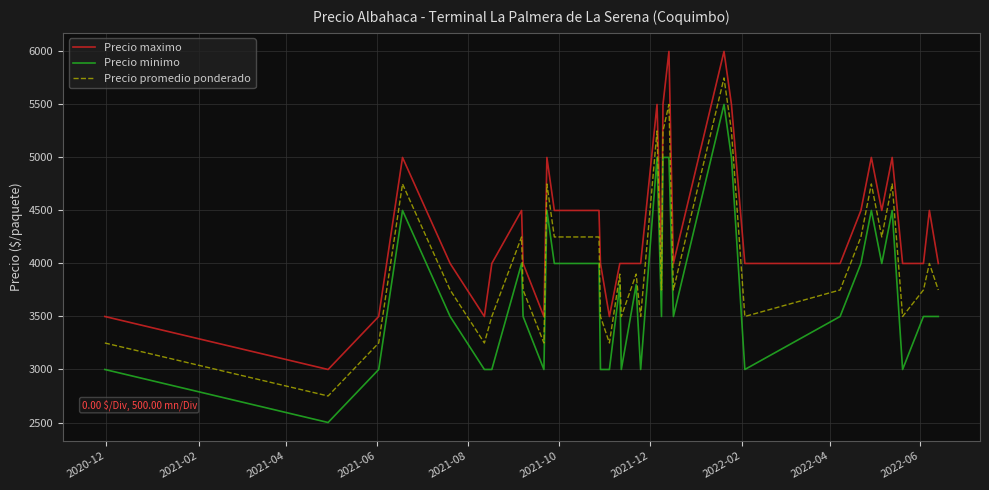

Rank the series by their maximum value, from highest to lowest.

Precio maximo, Precio promedio ponderado, Precio minimo